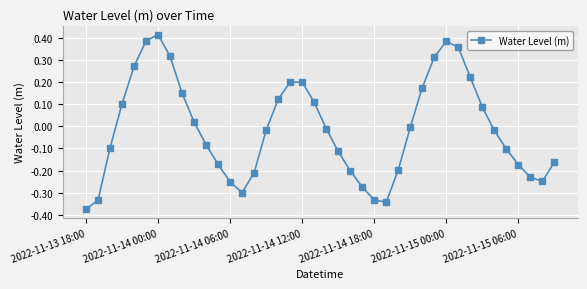

True or false: there are more than 1 points higher than both neighbors.

True